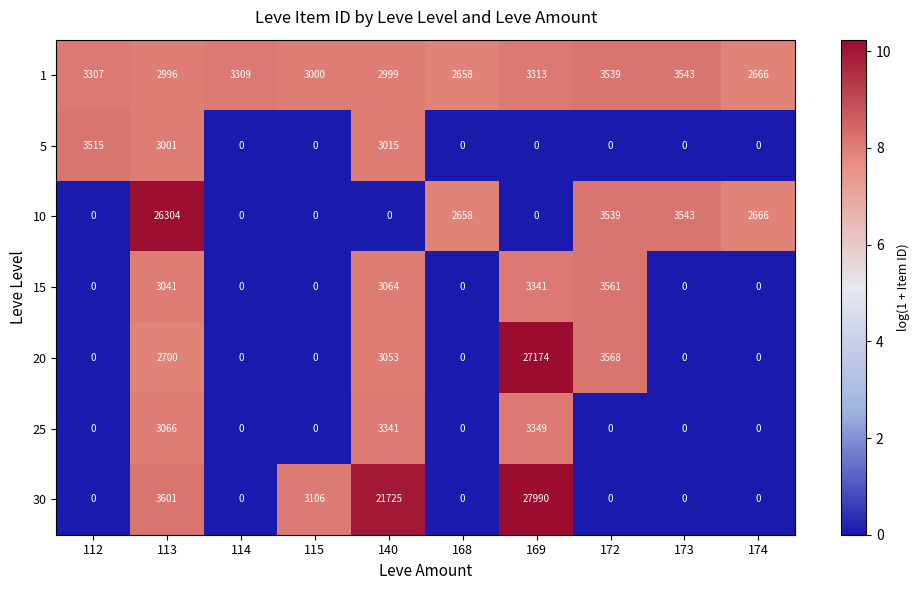

Is it true that 5 equals 1360 at 114?

False